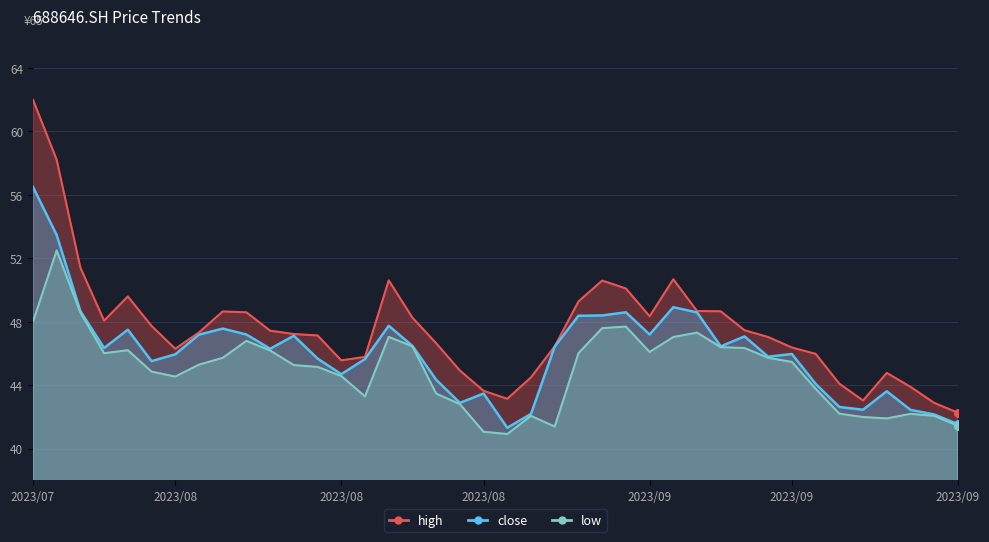

At how many categories does at least one series exceed 54?

2